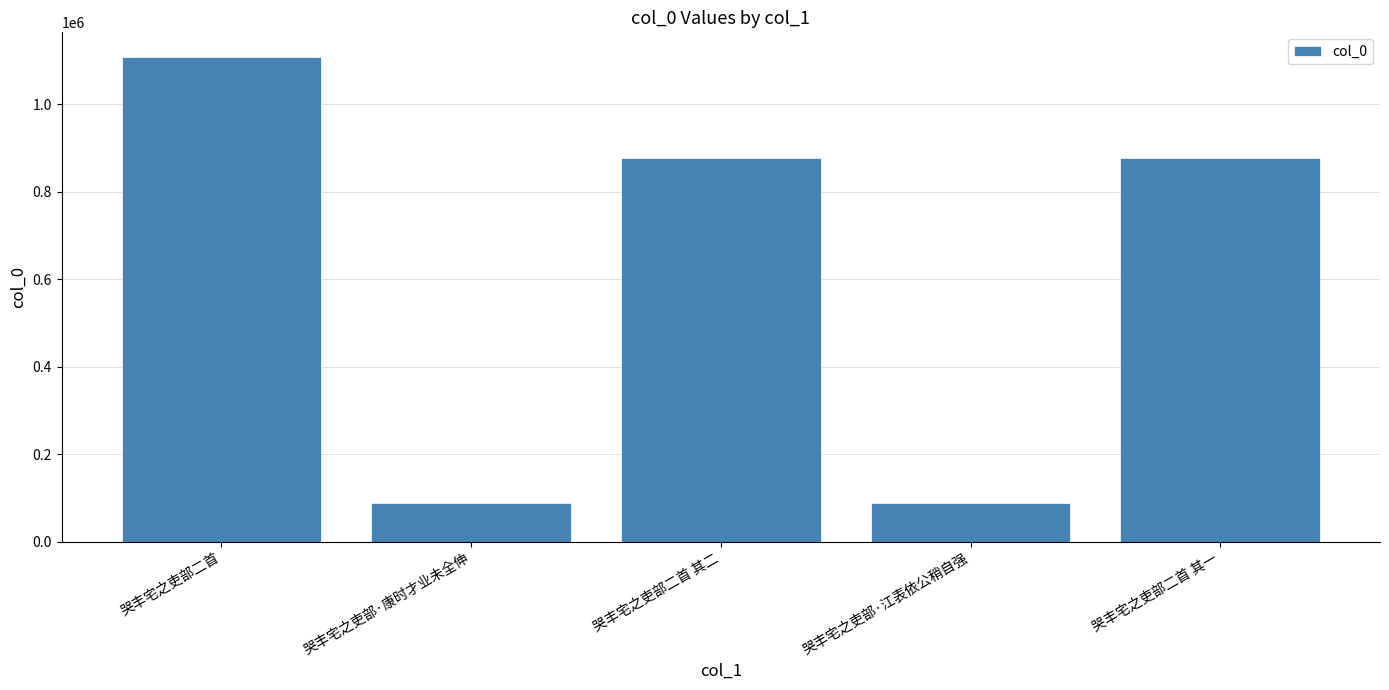

Where is the data nearest to the value 598158?

哭丰宅之吏部二首 其二